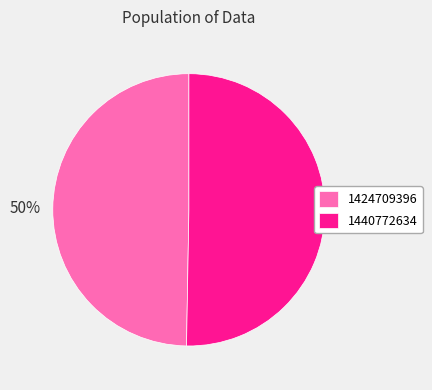

Count the number of slices in the pie.

2